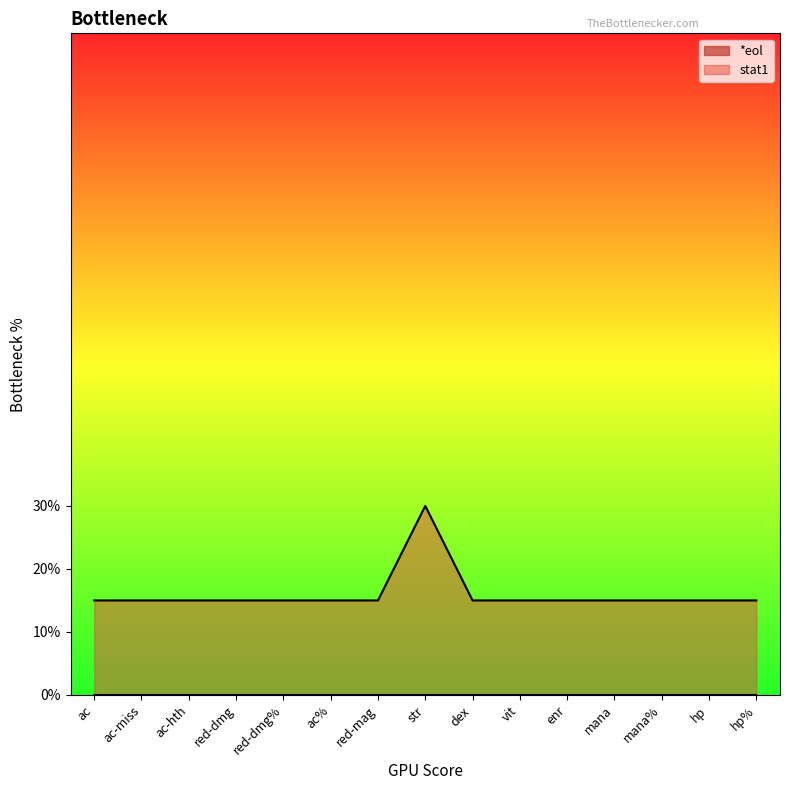

What is the value of the 7th point from the left?

0.1